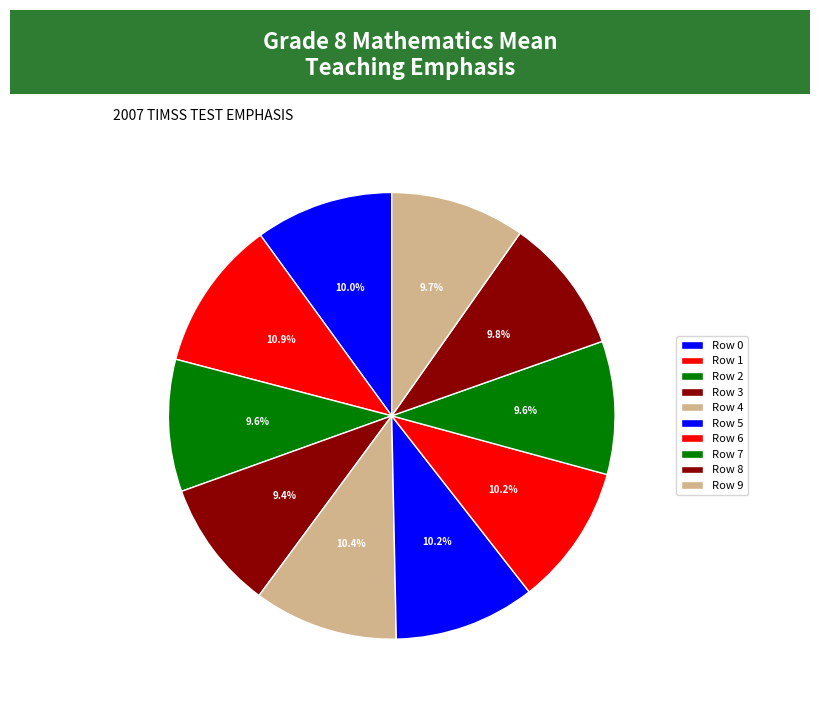

Which slice is the smallest?

Row 3